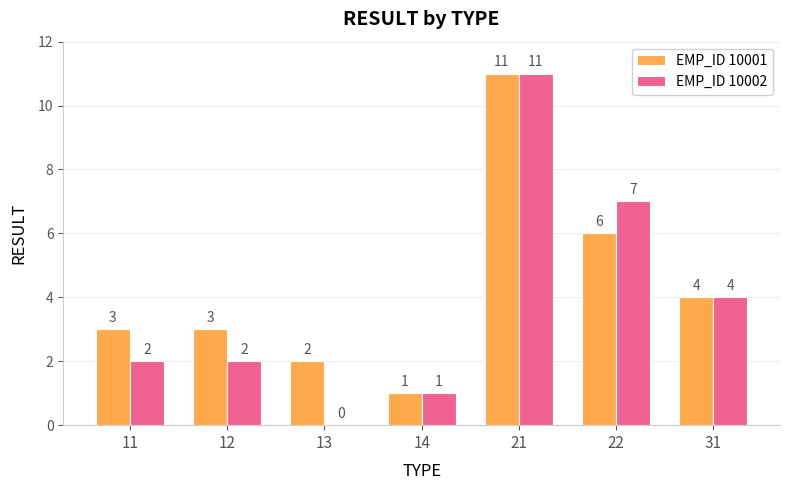

What is the difference between the EMP_ID 10001 values at 13 and 11?

1